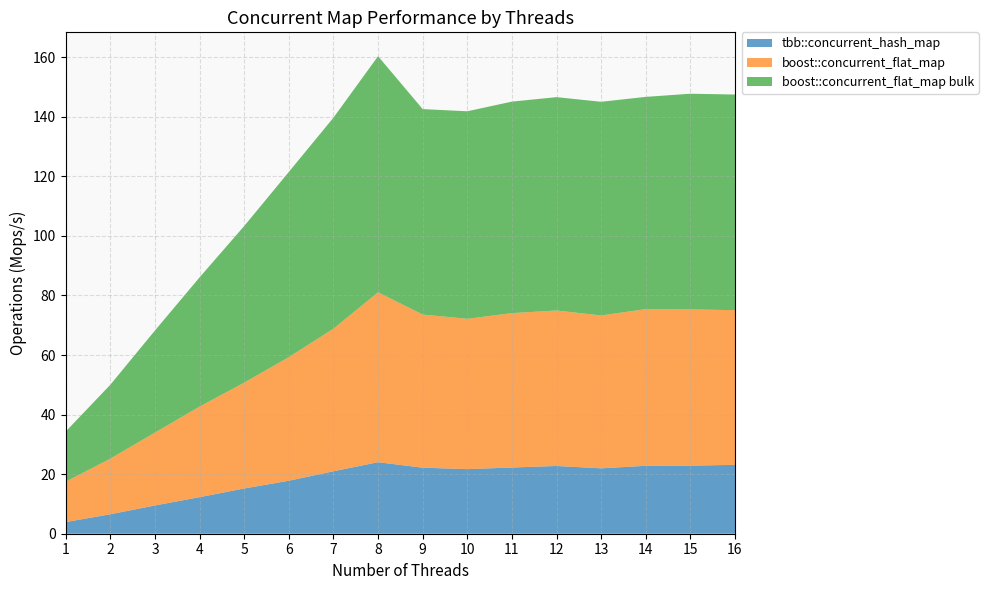

Reading left to right, extract all data points from this chart.

tbb::concurrent_hash_map: 1=3.9	2=6.5	3=9.5	4=12.3	5=15.2	6=17.8	7=21.0	8=24.0	9=22.2	10=21.7	11=22.2	12=22.8	13=22.0	14=22.8	15=22.9	16=23.1
boost::concurrent_flat_map: 1=13.6	2=18.7	3=24.5	4=30.4	5=35.5	6=41.5	7=47.9	8=57.1	9=51.4	10=50.5	11=51.8	12=52.2	13=51.3	14=52.6	15=52.5	16=51.9
boost::concurrent_flat_map bulk: 1=16.8	2=24.8	3=34.3	4=43.4	5=52.6	6=62.2	7=70.9	8=79.3	9=69.0	10=69.7	11=71.0	12=71.6	13=71.7	14=71.3	15=72.4	16=72.4